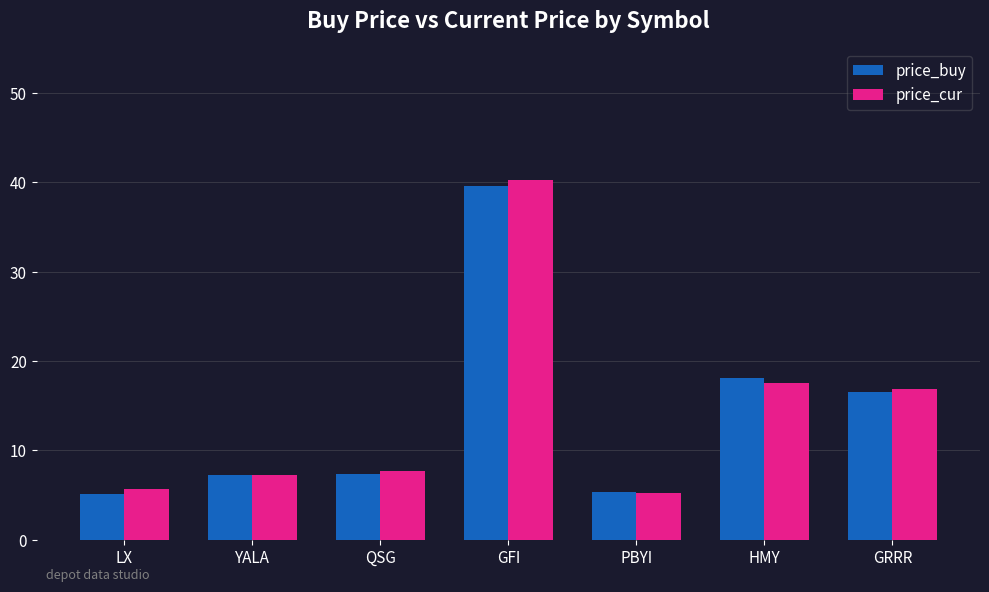

Which series changed the most between PBYI and HMY?

price_buy